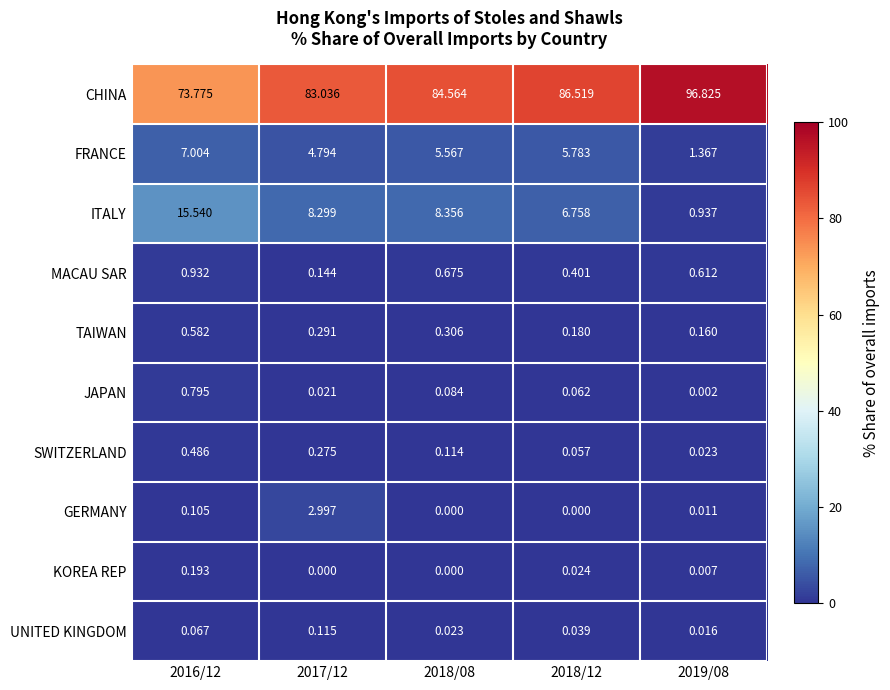

Which series has the largest total across all categories?

CHINA